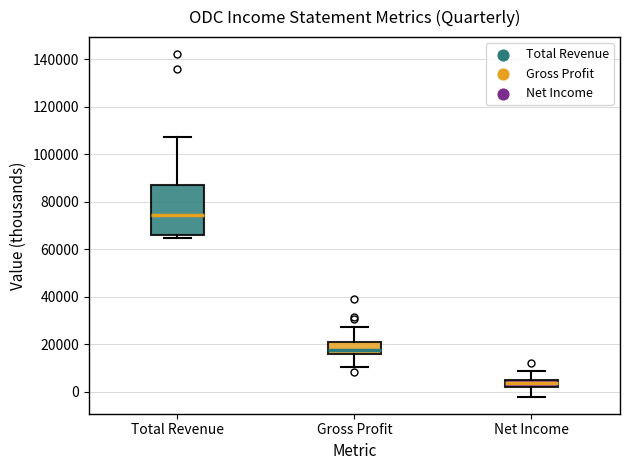

Comparing the boxes themselves (not the whiskers), which one is the tallest?

Total Revenue